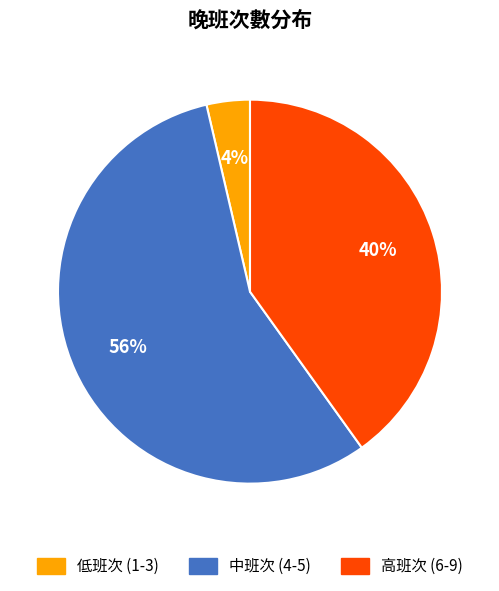

Which slice is the largest?

中班次 (4-5)